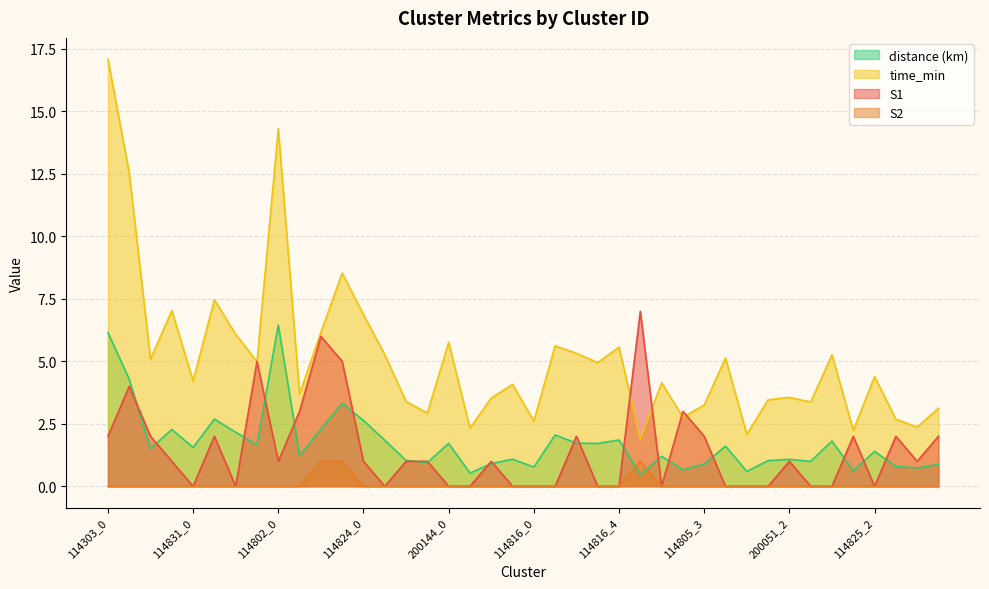

Which category has the highest value across all series?

114303_0